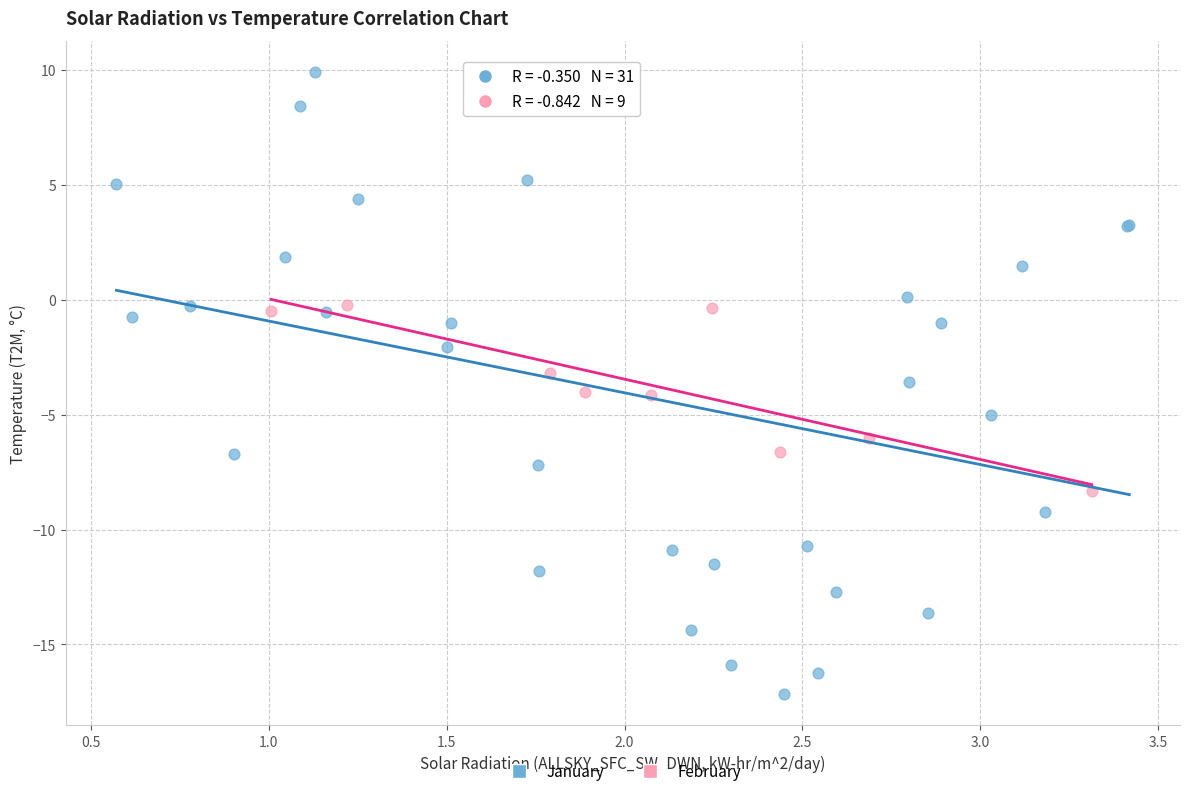

Which series has the widest spread of Y values?

January